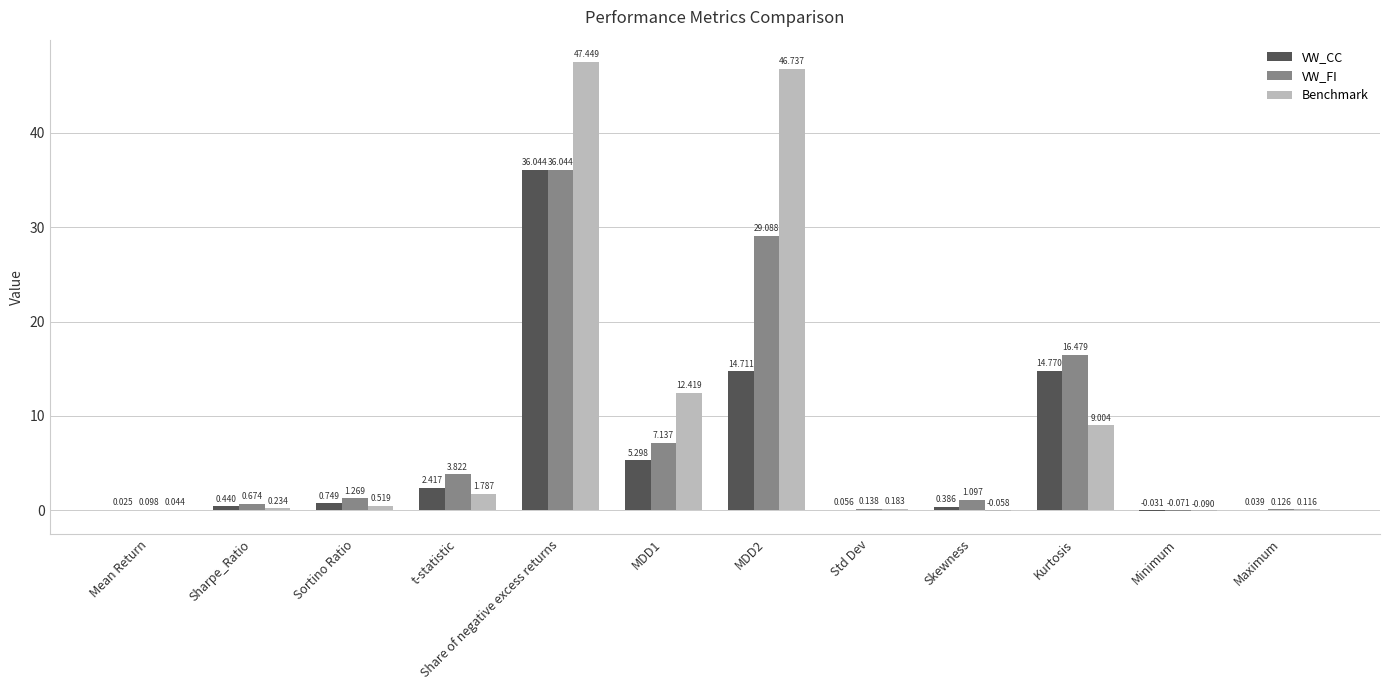

Which series has the largest total across all categories?

Benchmark